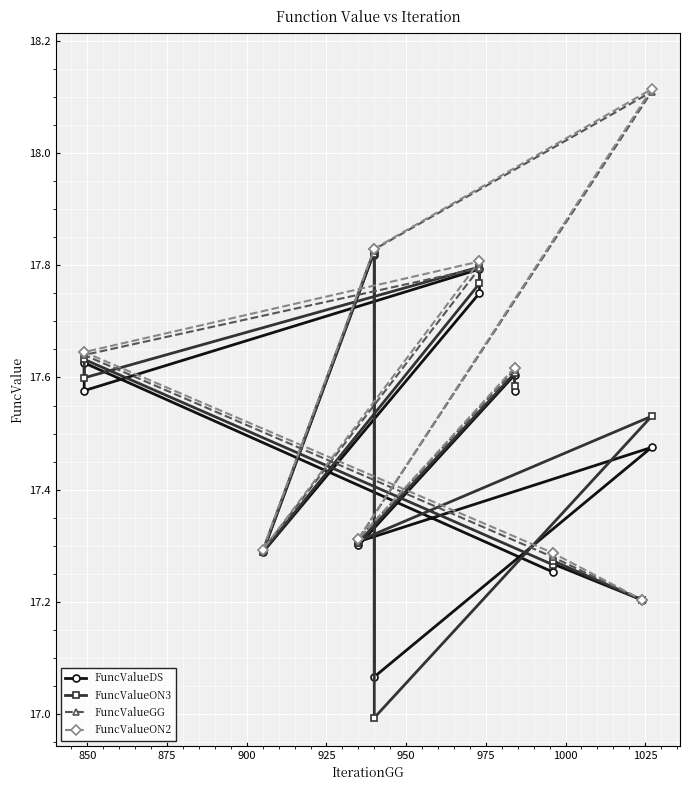

What is the value of the FuncValueON3 point at the 7th from the left?

17.8